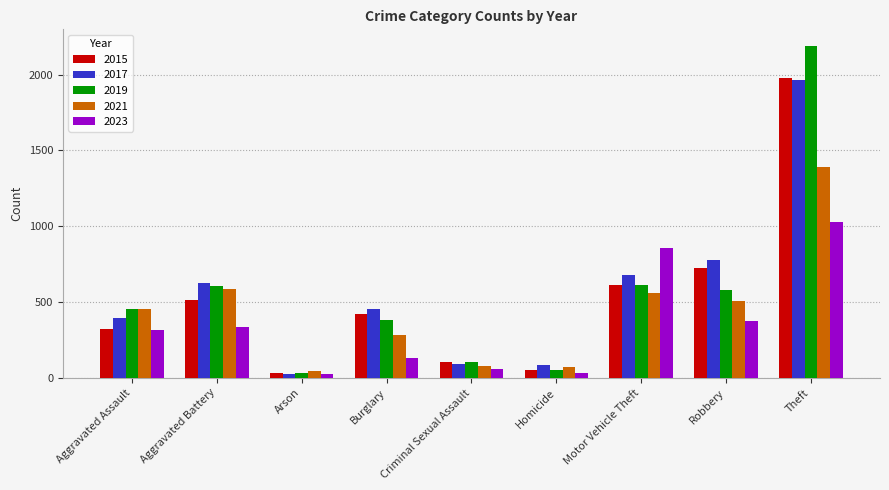

At which category is the sum across all series the highest?

Theft